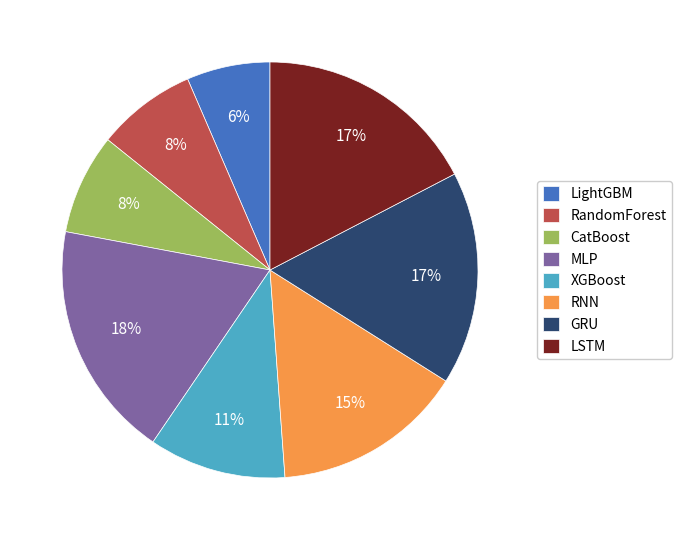

Between LSTM and RNN, which is larger?

LSTM